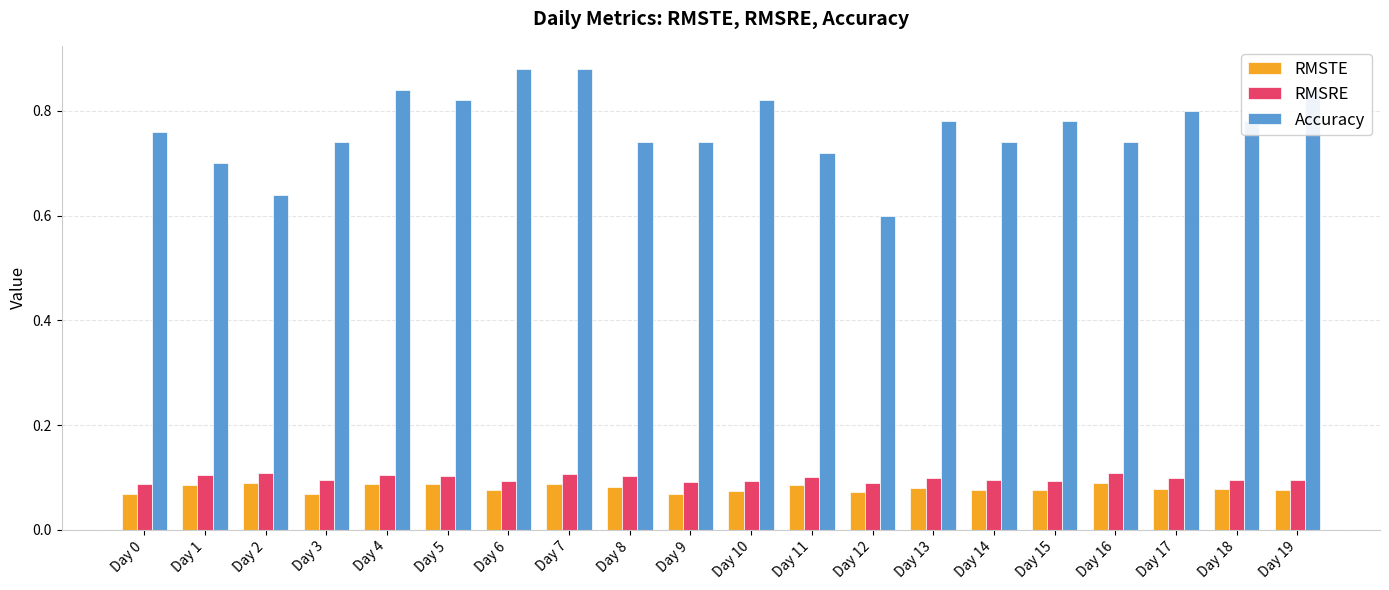

Which series has the widest spread of values?

Accuracy